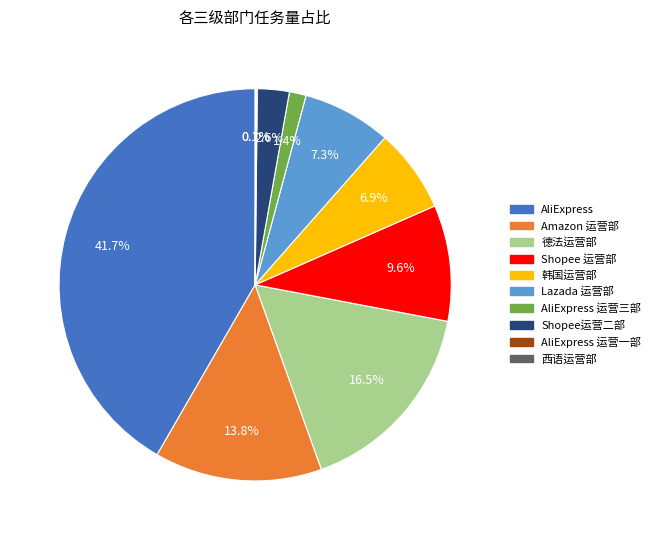

Is there any slice that represents more than half of the pie?

No